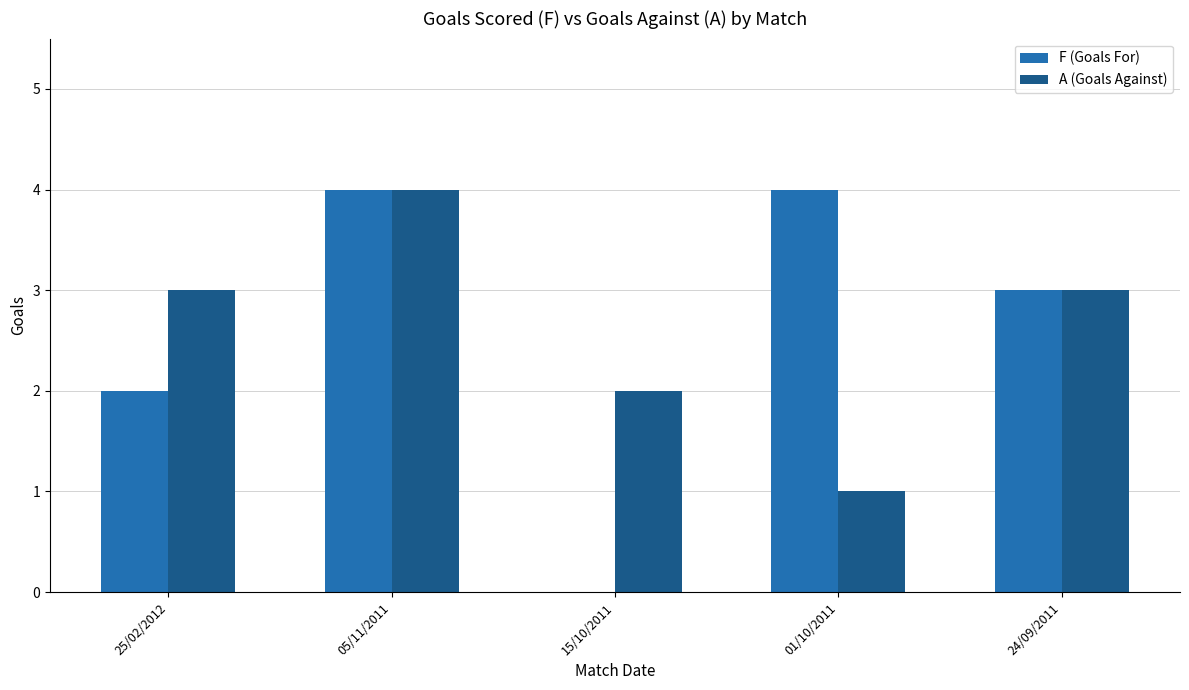

Between 05/11/2011 and 01/10/2011, which series saw the biggest shift?

A (Goals Against)